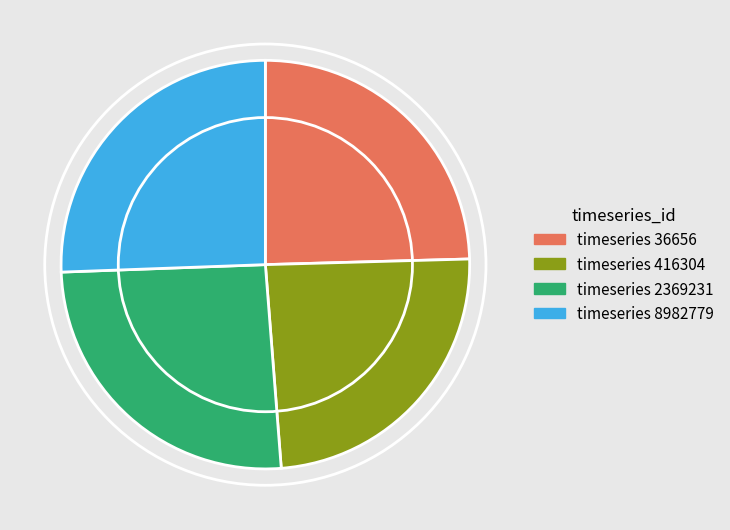

Does any single category account for the majority?

No